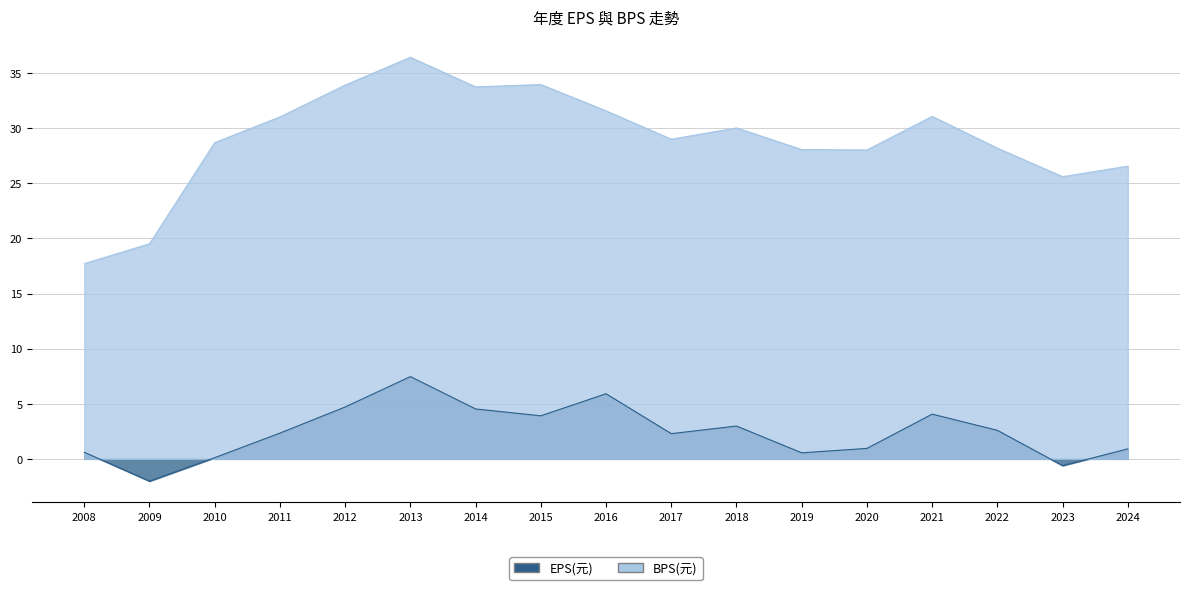

How many lines are shown in the chart?

2